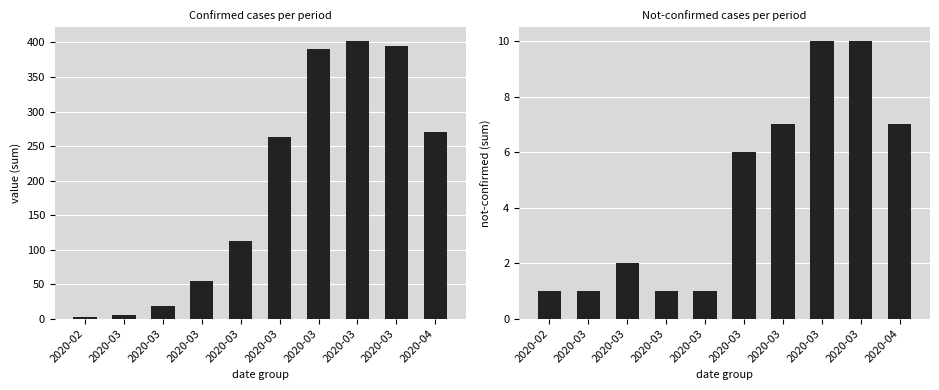

List the labels in order of not-confirmed value, largest first.

2020-03, 2020-03, 2020-03, 2020-04, 2020-03, 2020-03, 2020-02, 2020-03, 2020-03, 2020-03